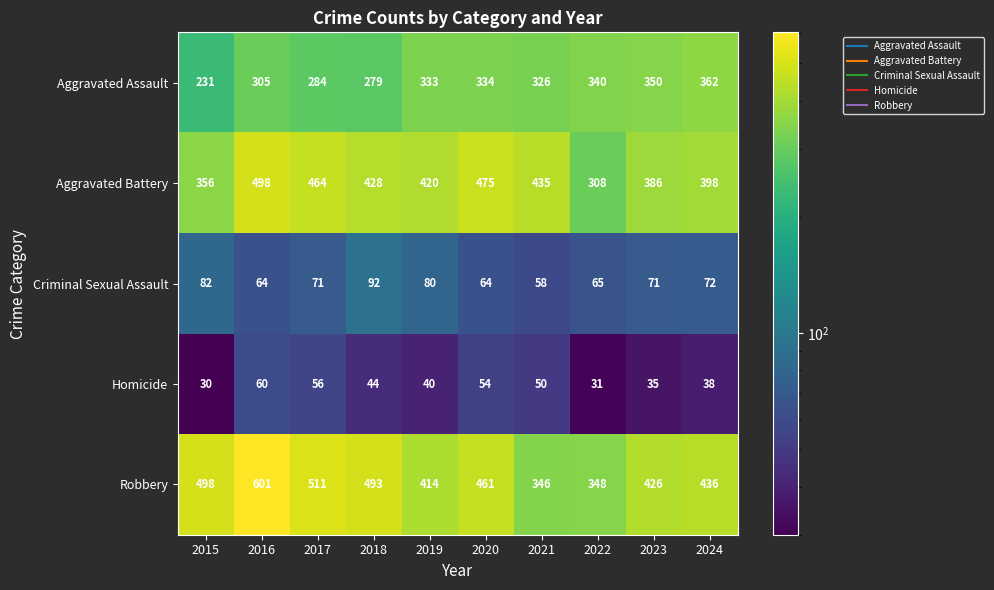

Rank the categories by Aggravated Battery value from lowest to highest.

2022, 2015, 2023, 2024, 2019, 2018, 2021, 2017, 2020, 2016